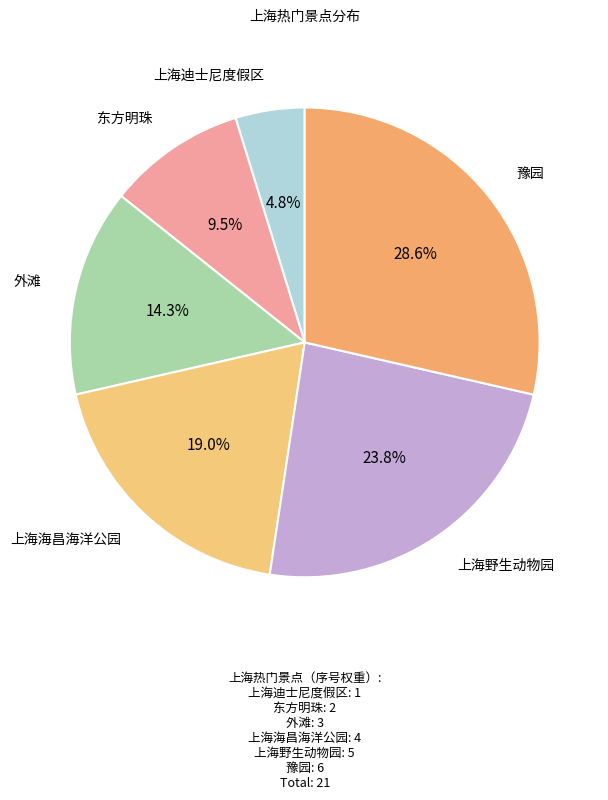

How many slices are in this pie chart?

6